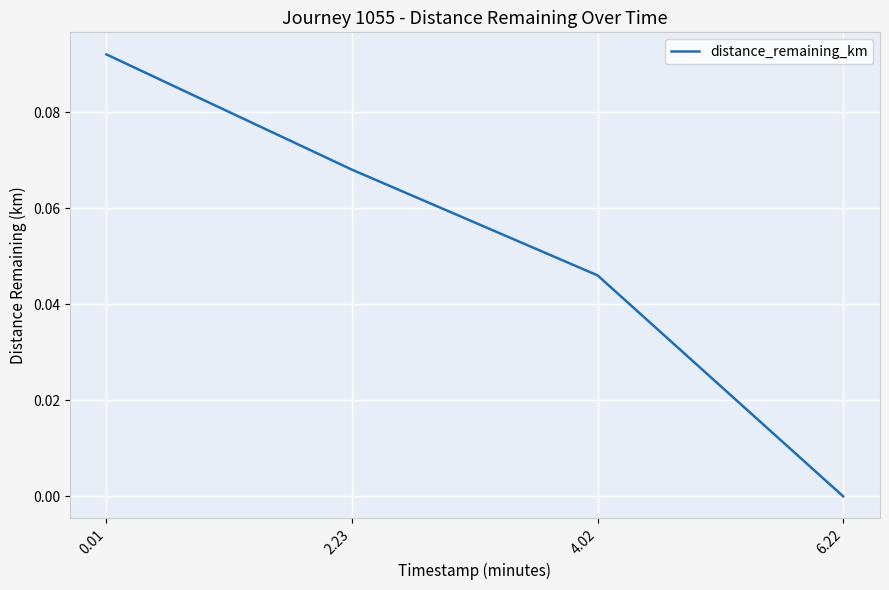

True or false: the data shows 0.0 at 0.01.

False